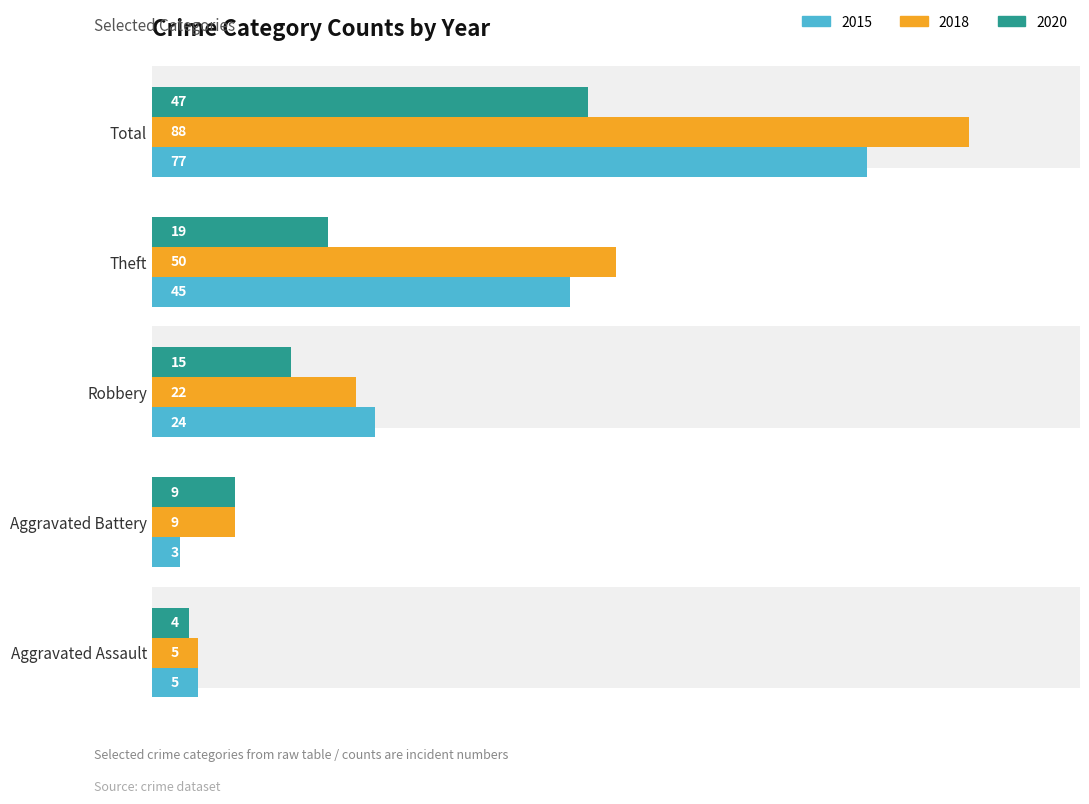

How many data points does each series have?

5